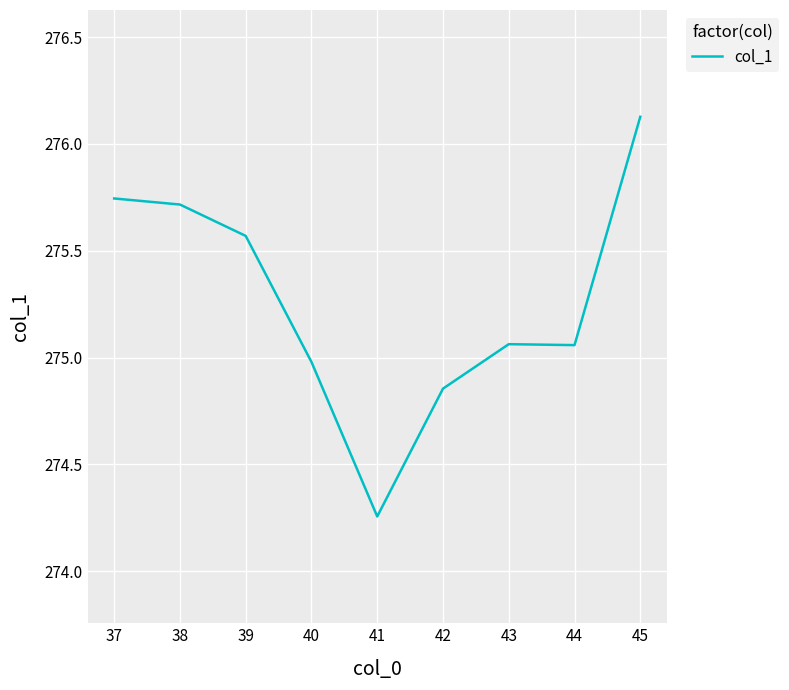

Which category has the lowest value across all series?

41